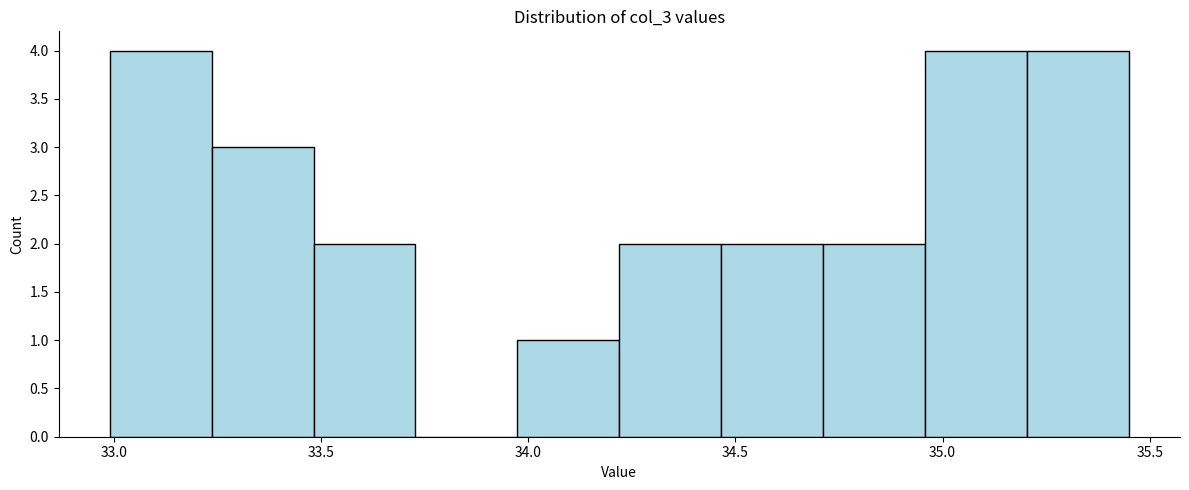

Reading left to right, transcribe this chart: for each bar, give the range it covers on the x-axis and its height. Neither the bar edges nor the heights are printed on the chart, so give them approximately, as read against the axes.

33.00 to 33.25: 4
33.25 to 33.50: 3
33.50 to 33.75: 2
33.75 to 33.95: 0
33.95 to 34.20: 1
34.20 to 34.45: 2
34.45 to 34.70: 2
34.70 to 34.95: 2
34.95 to 35.20: 4
35.20 to 35.45: 4